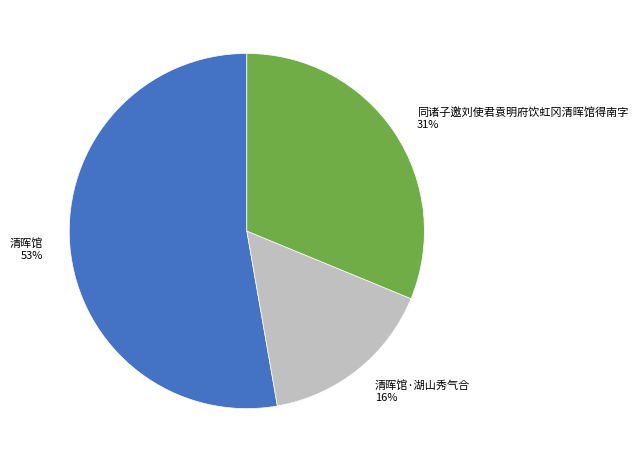

To the nearest percent, what is the difference between the largest and smallest slice percentages?

37%